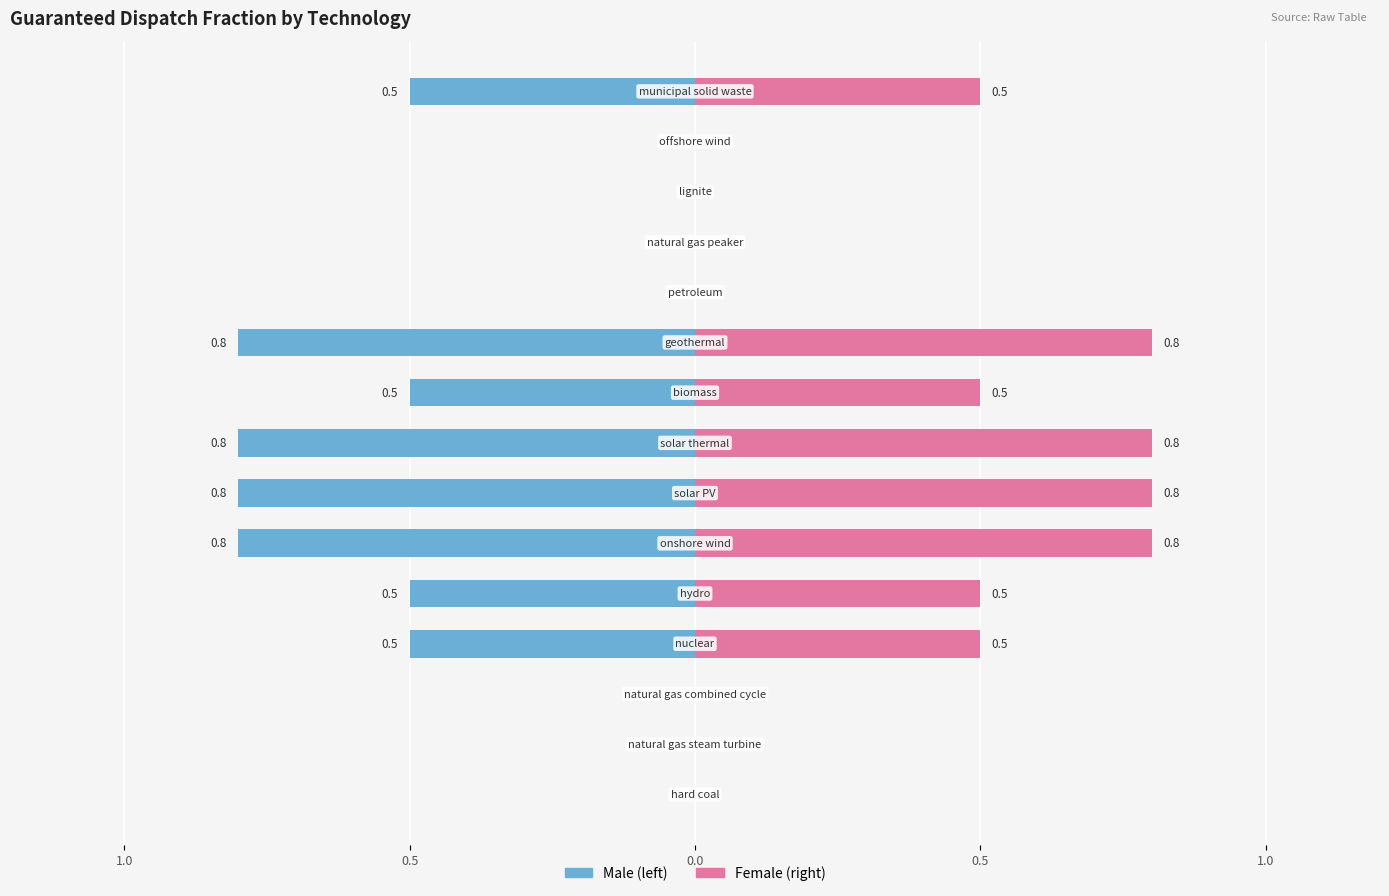

What is the difference between the second highest and second lowest values in the Male series?

0.8